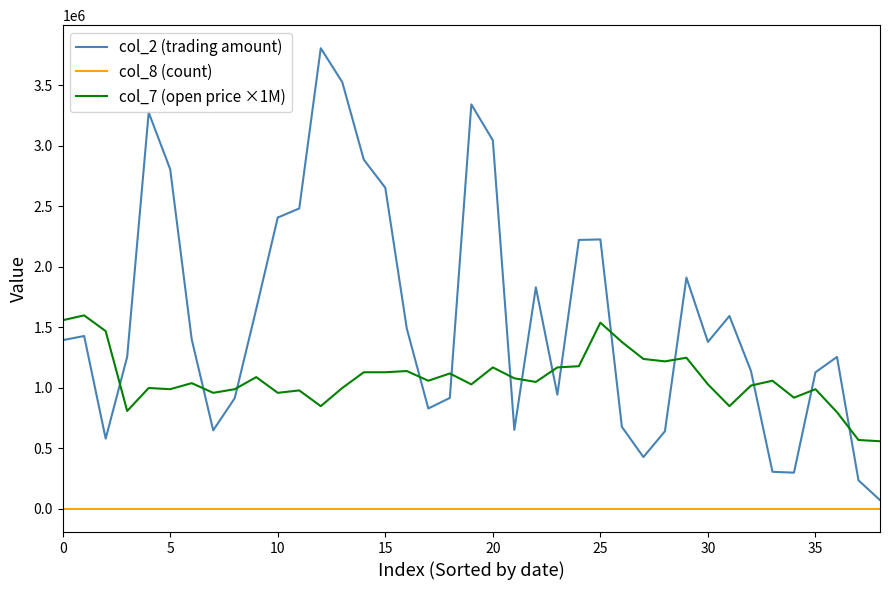

True or false: col_8 (count) and col_2 (trading amount) cross at least once.

False